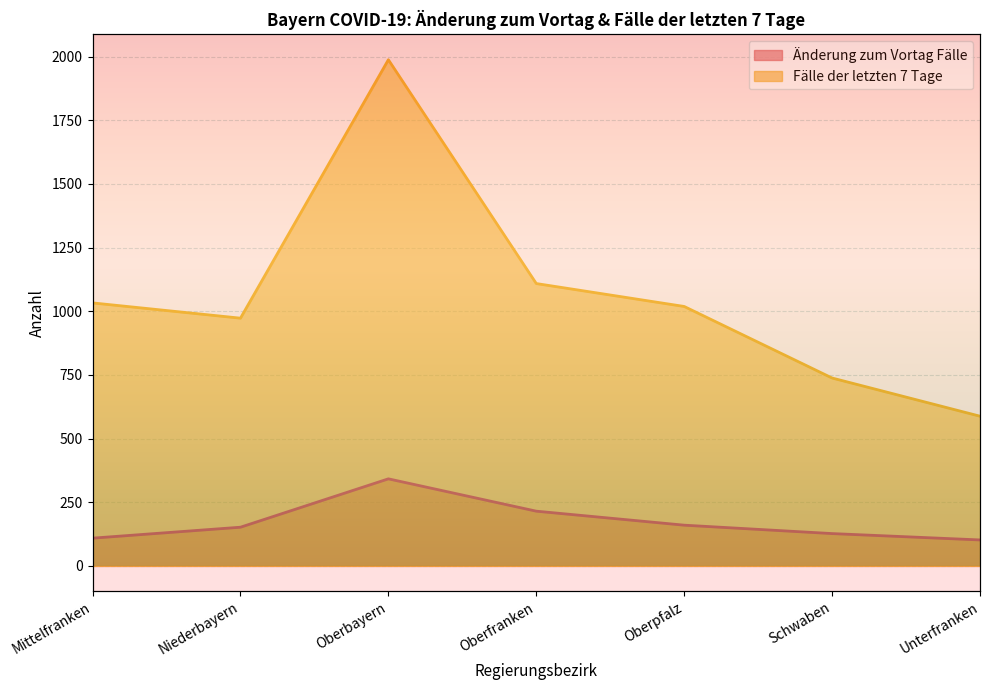

Between Oberbayern and Oberfranken, which series saw the biggest shift?

Fälle der letzten 7 Tage